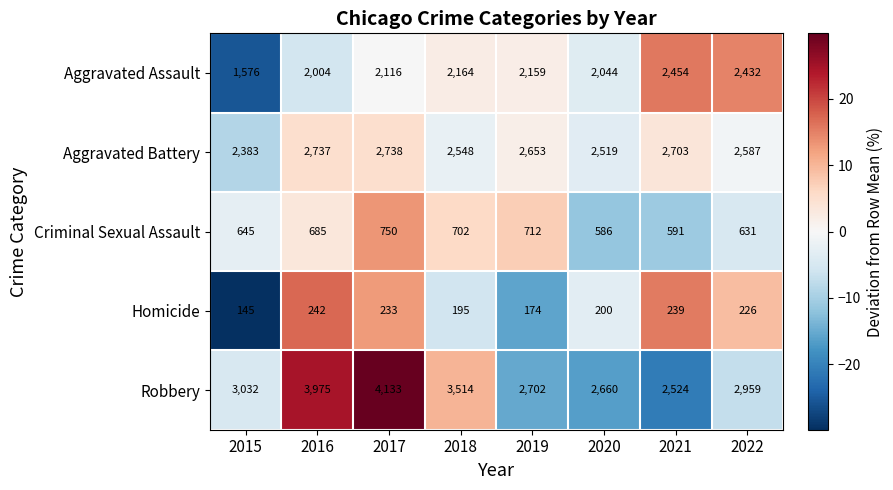

Count the number of categories in the chart.

8